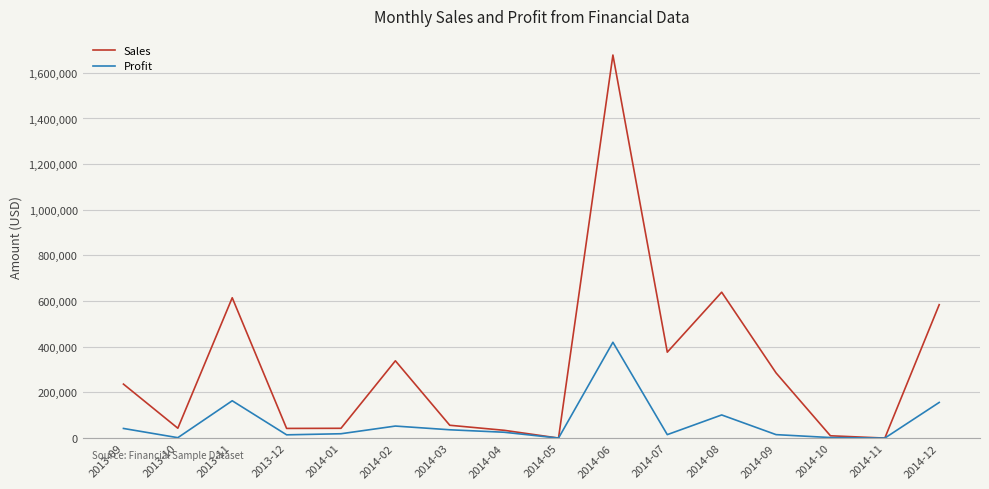

In Sales, how many points are lower than both neighbors (excluding endpoints)?

5